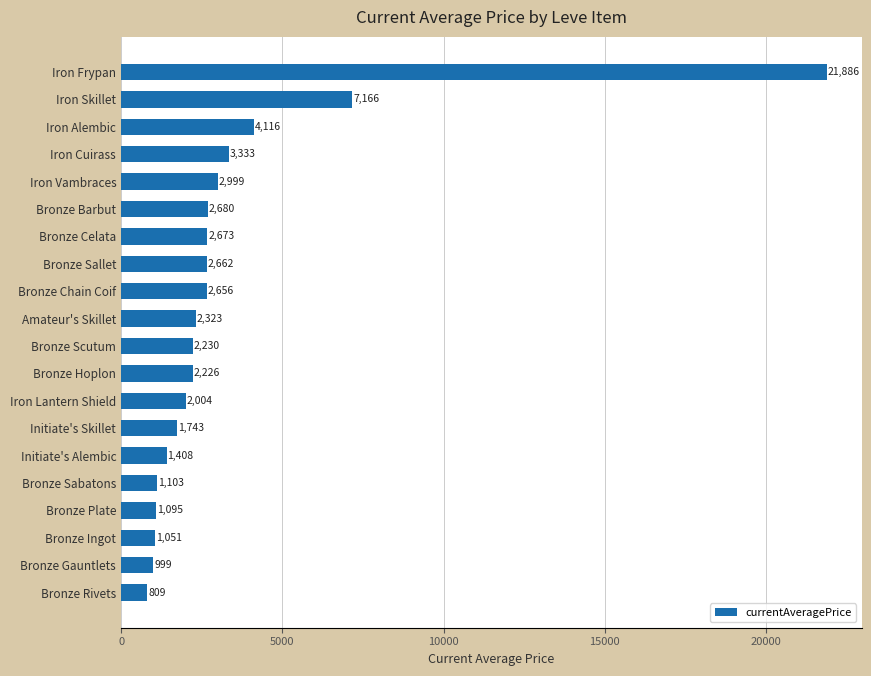

Count the number of data series in this chart.

1